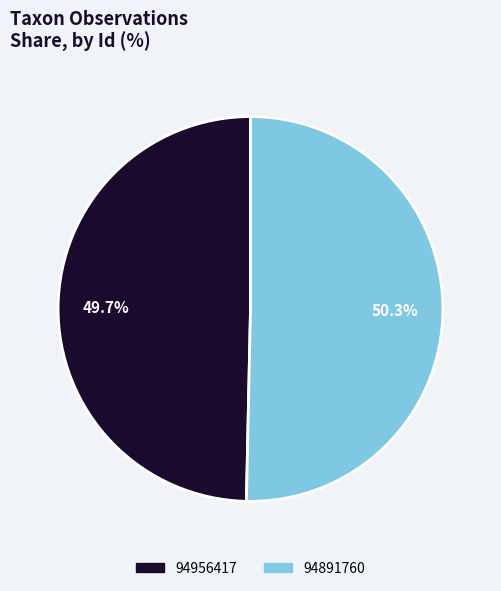

Is it true that 94956417 is 35% of the pie?

False